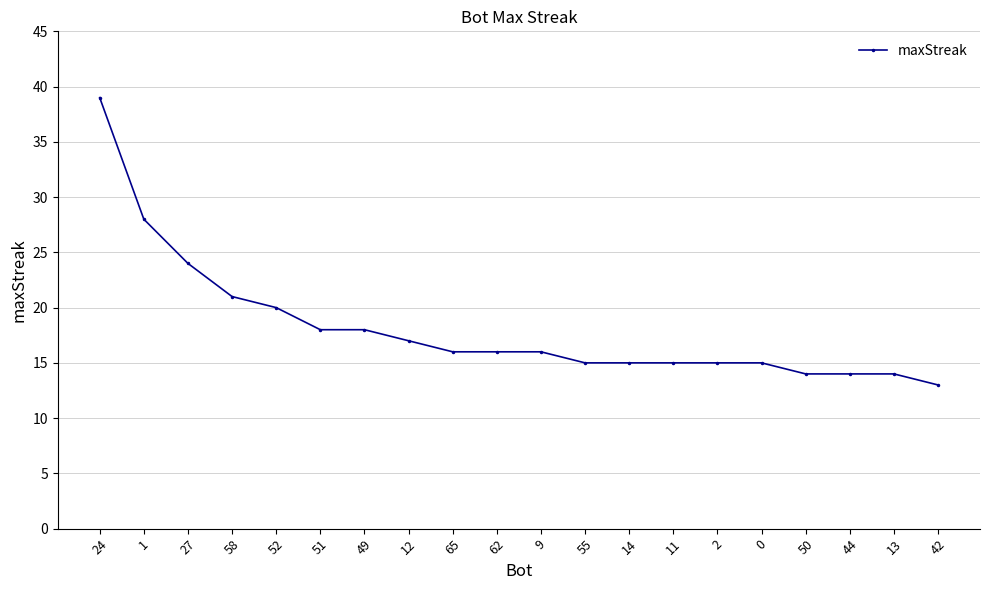

True or false: the data shows 28 at 1.

True